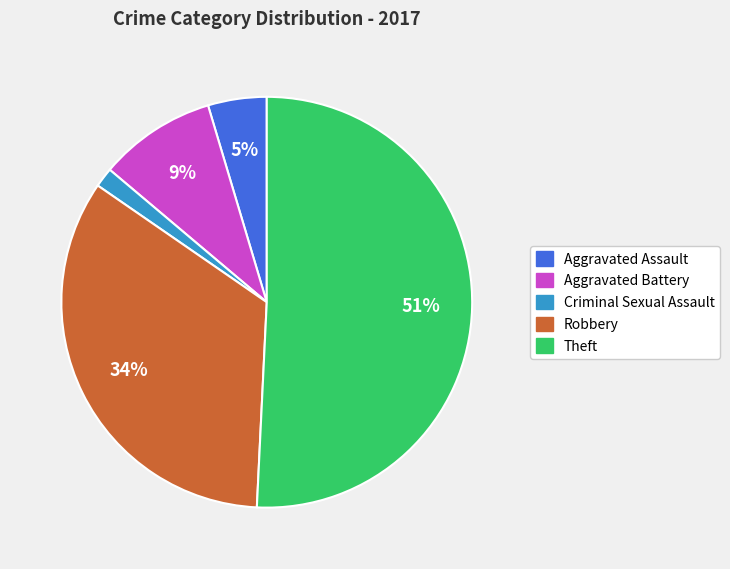

Is there any slice that represents more than half of the pie?

Yes